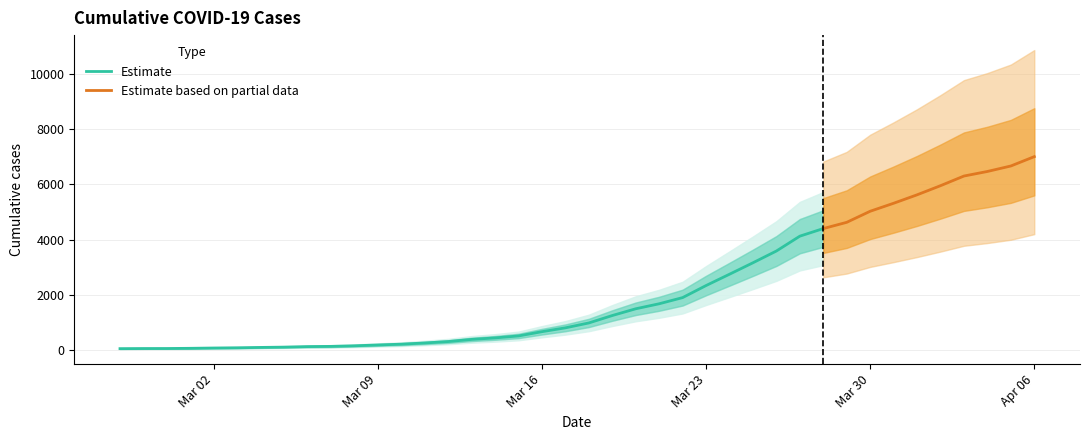

How many values are below 993?

20